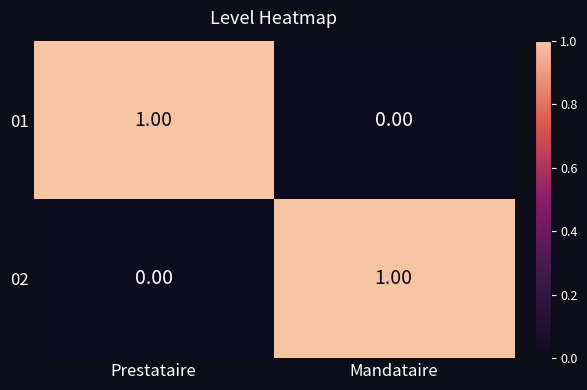

Where is 01 nearest to the value 0?

Mandataire